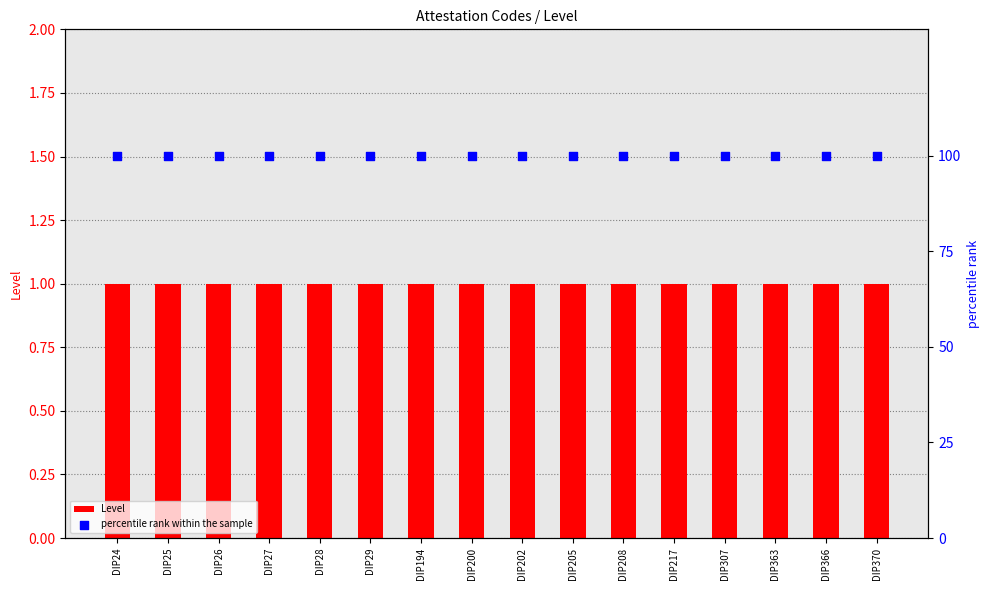

Which series has the largest total across all categories?

percentile rank within the sample